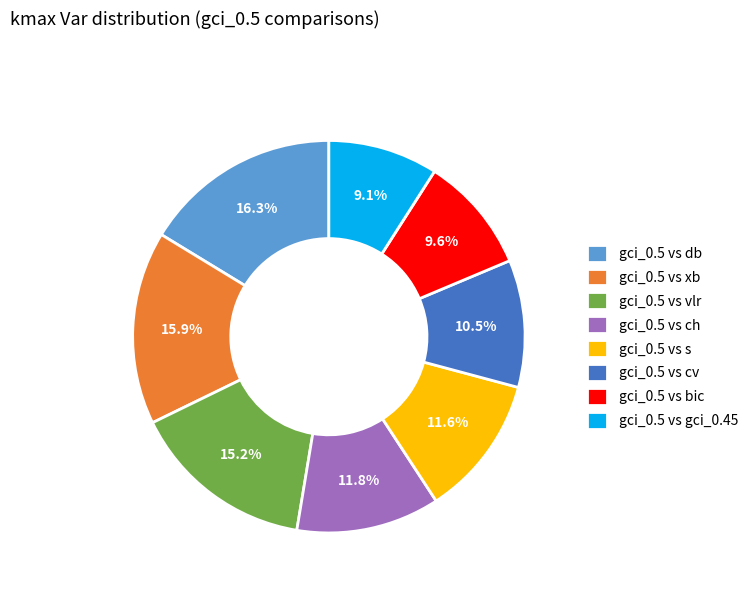

To the nearest percent, what is the difference between the largest and smallest slice percentages?

7%